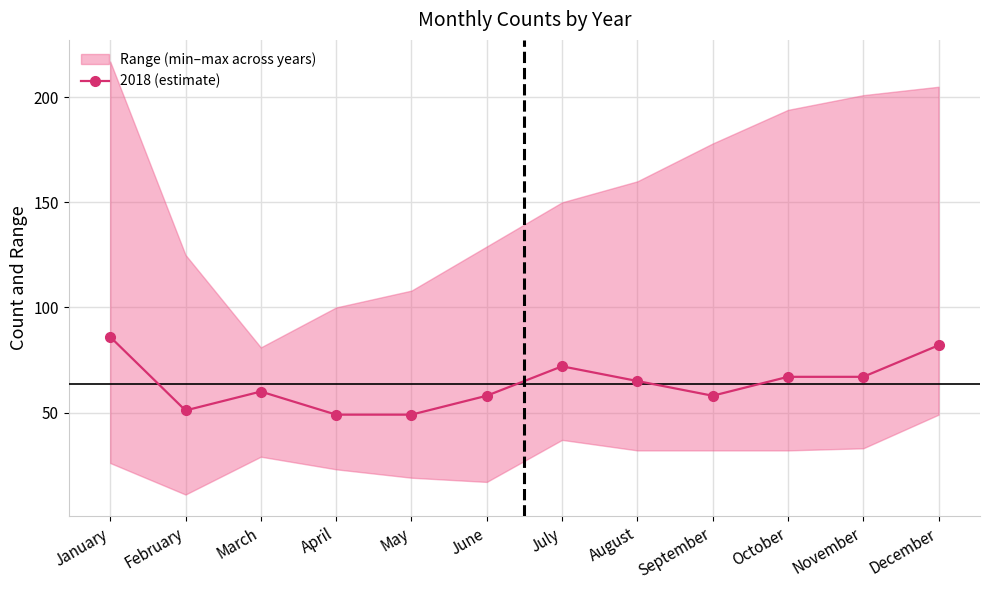

Reading left to right, what are all the values shown in this chart?

January=86	February=51	March=60	April=49	May=49	June=58	July=72	August=65	September=58	October=67	November=67	December=82